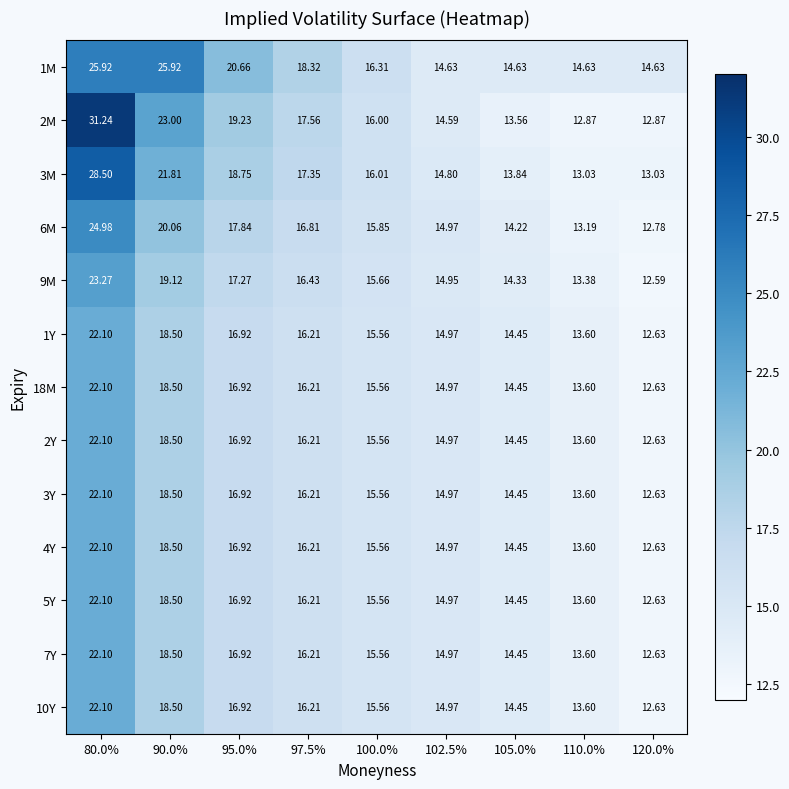

Is the value of 6M at 110.0% greater than the value of 1M at 110.0%?

No